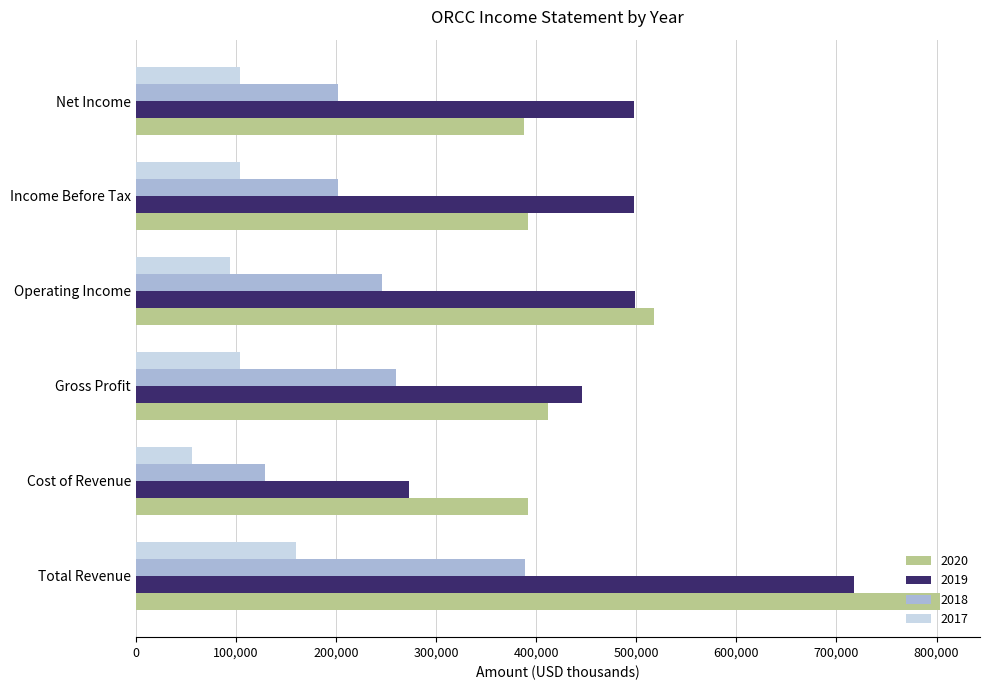

Between Operating Income and Net Income, which series saw the biggest shift?

2020